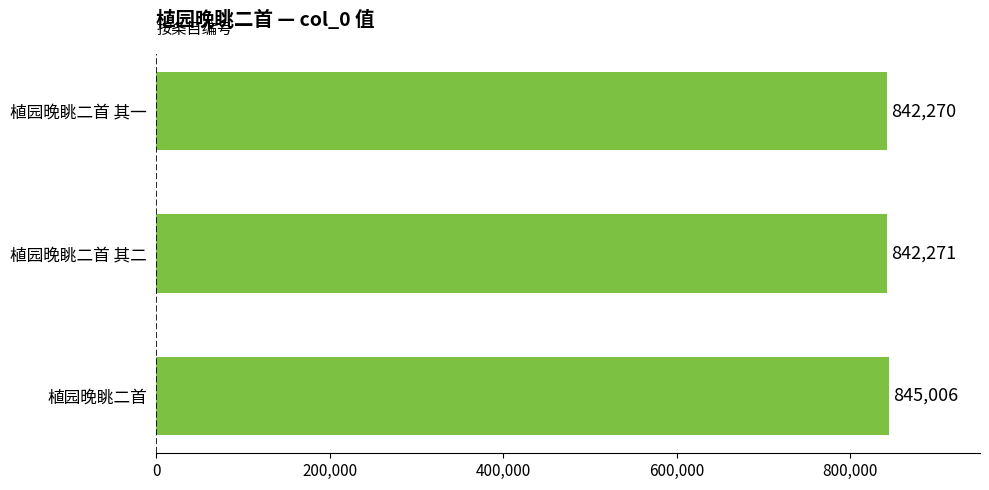

What is the minimum value shown in the chart?

842270